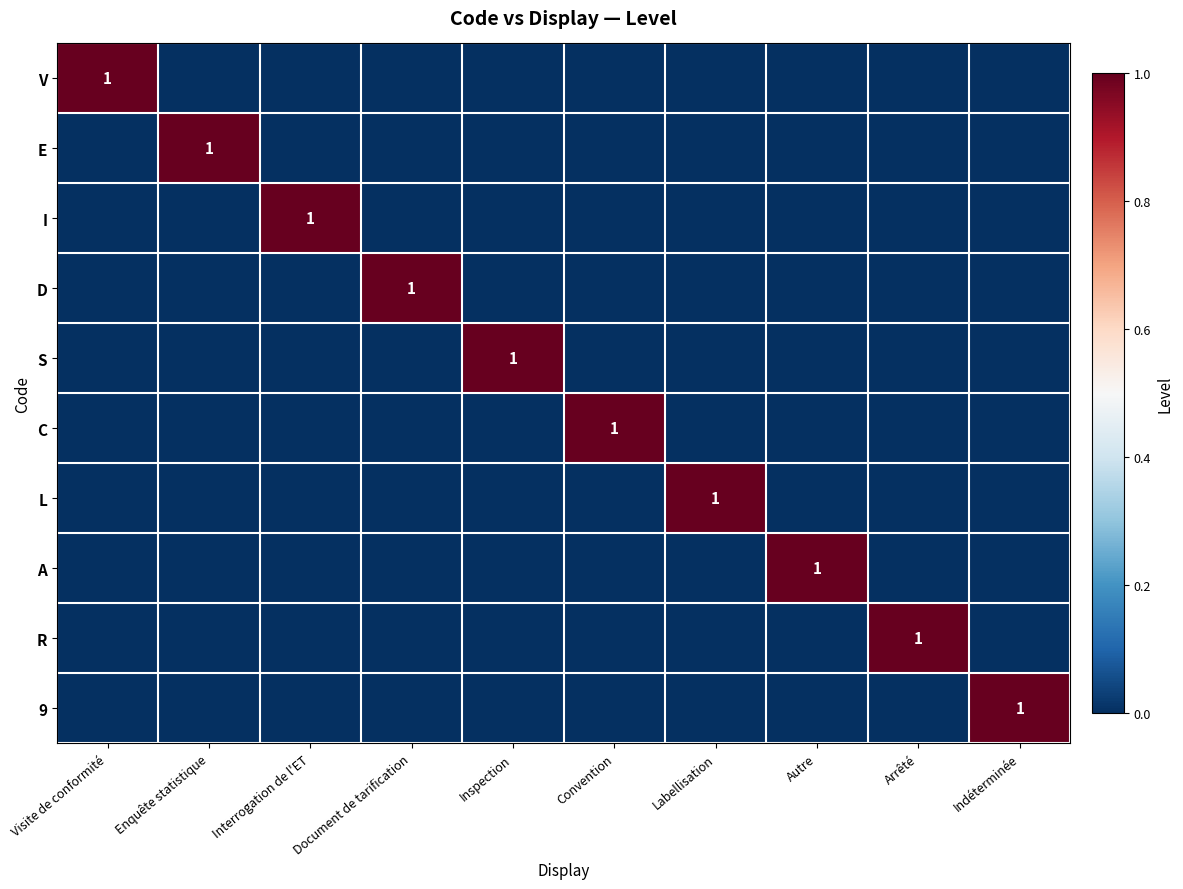

Is it true that 9 equals 2 at Indéterminée?

False